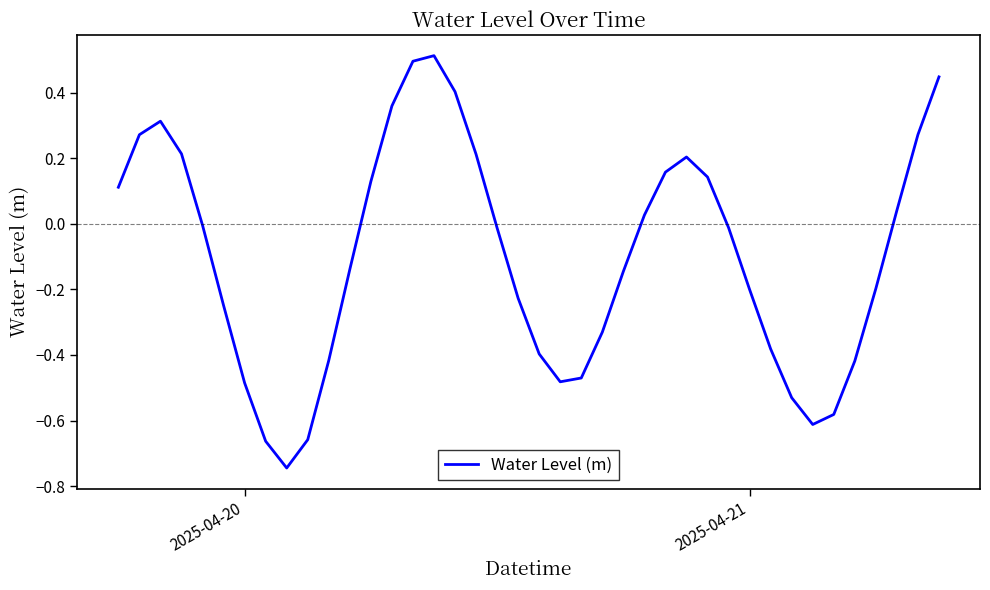

What is the greatest value displayed?

0.5